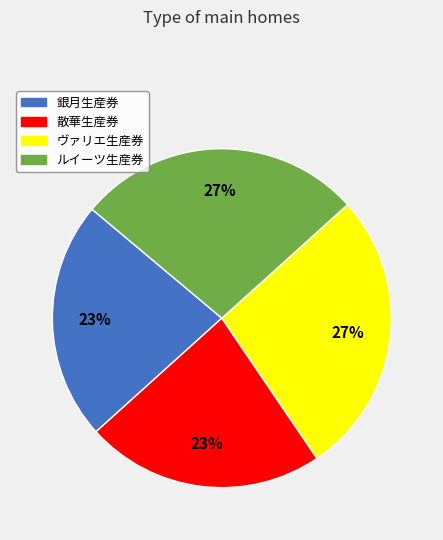

Approximately how many times larger is the value at 銀月生産券 compared to 散華生産券?

1.0